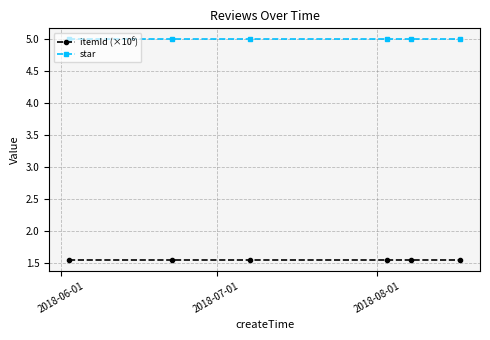

Which series has the largest total across all categories?

star